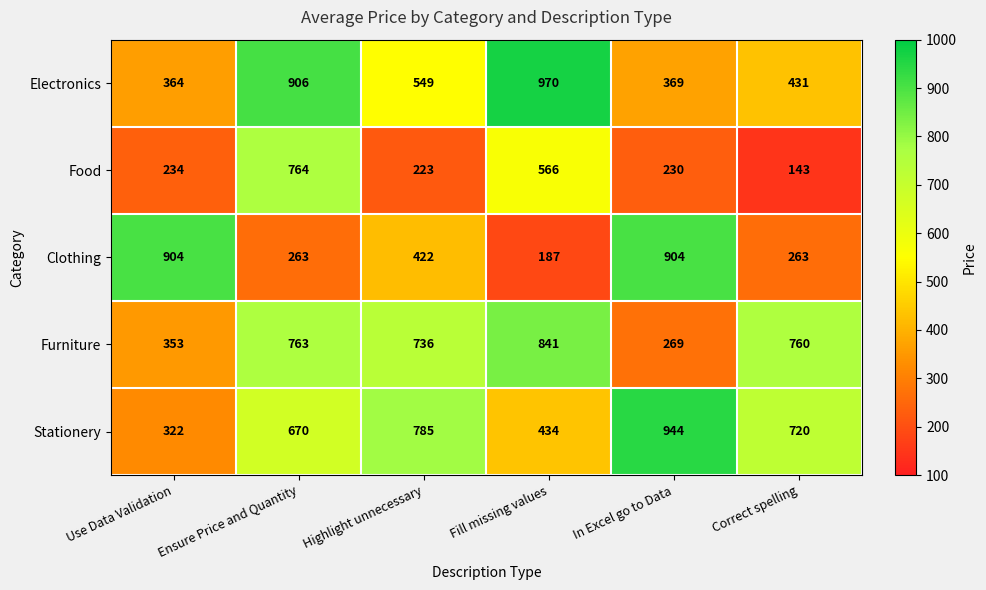

What is the difference between the second highest and second lowest values in the Electronics series?

537